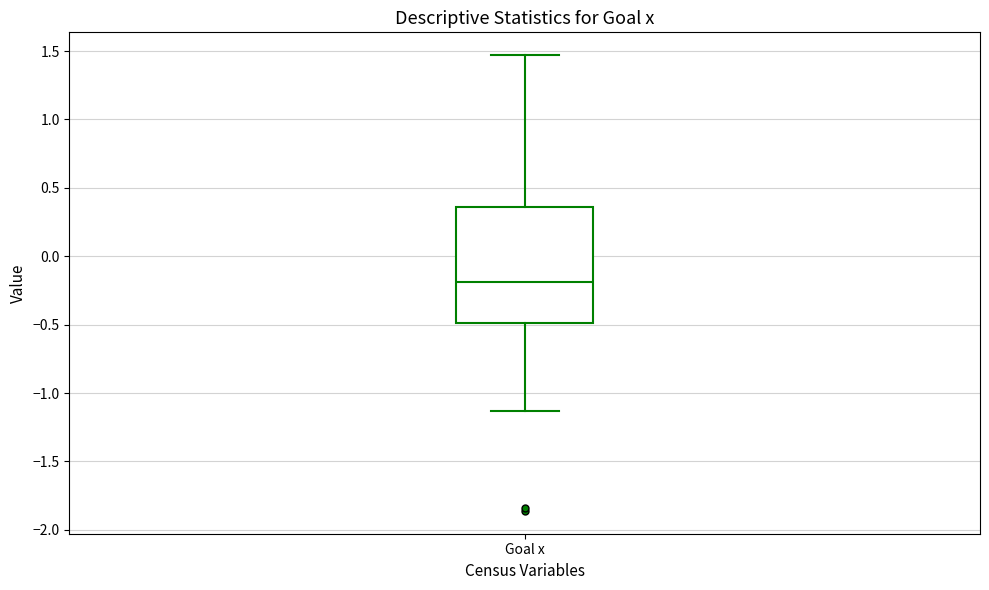

Where does the median line of the box for Goal x sit on the y-axis? The values are not printed on the chart, so give them approximately, as read against the axis.

-0.20